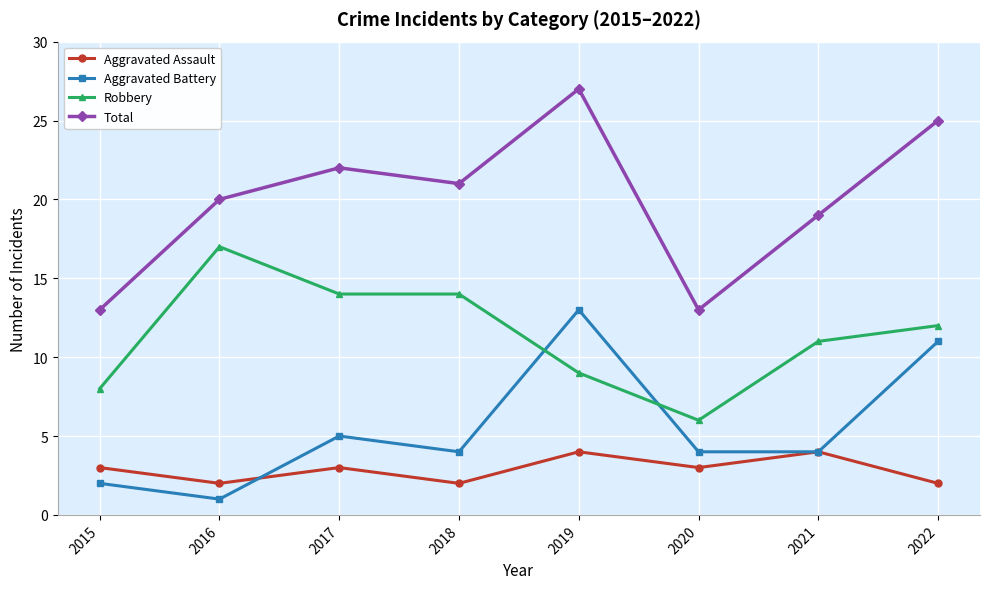

At how many categories does at least one series exceed 6?

8